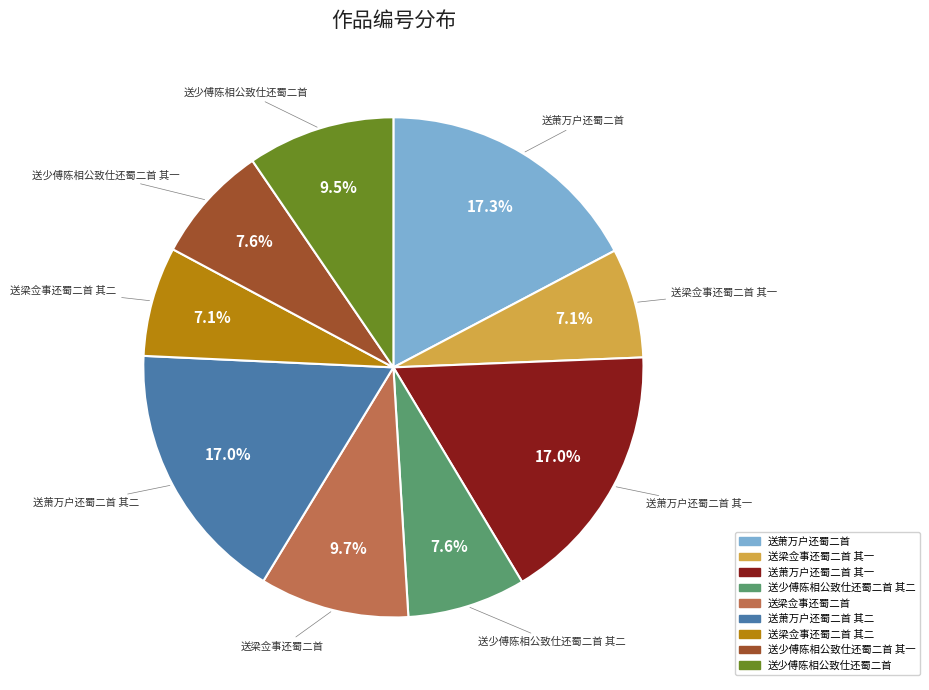

Does any single category account for the majority?

No